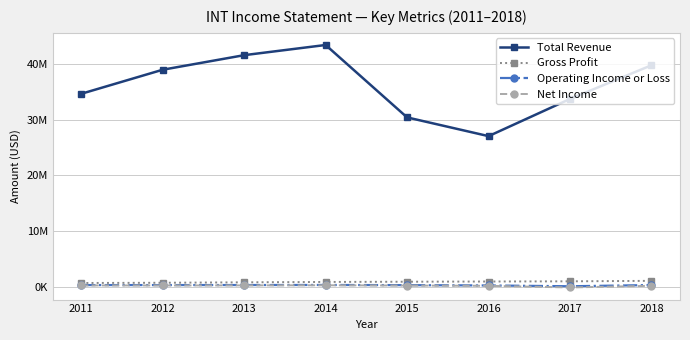

True or false: Total Revenue and Gross Profit cross at least once.

False